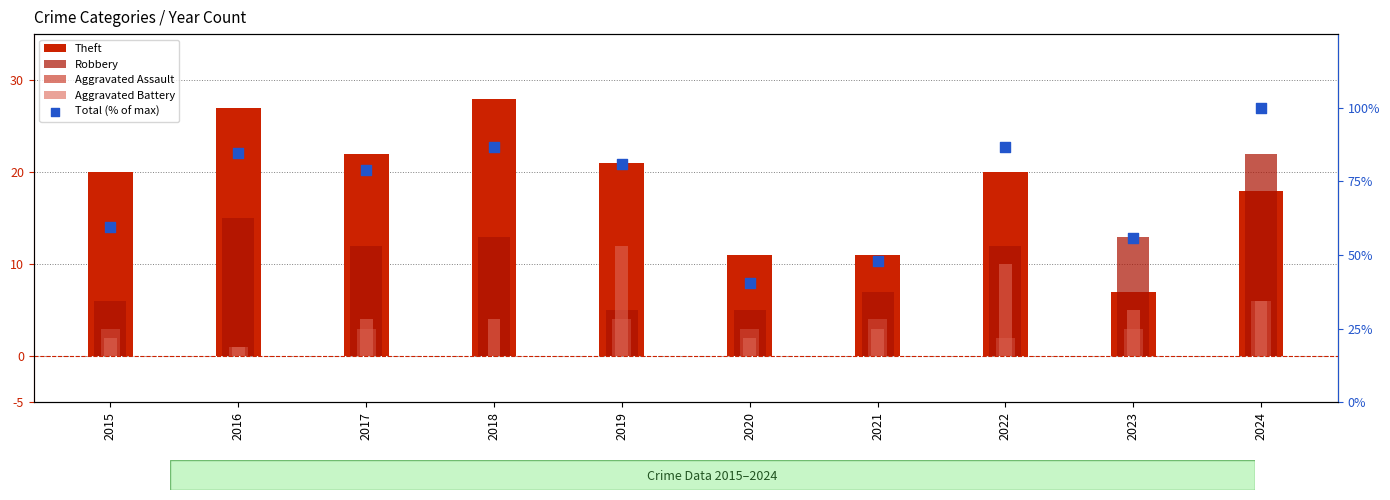

What are all the series names shown in the legend?

Theft, Robbery, Aggravated Assault, Aggravated Battery, Total (% of max)